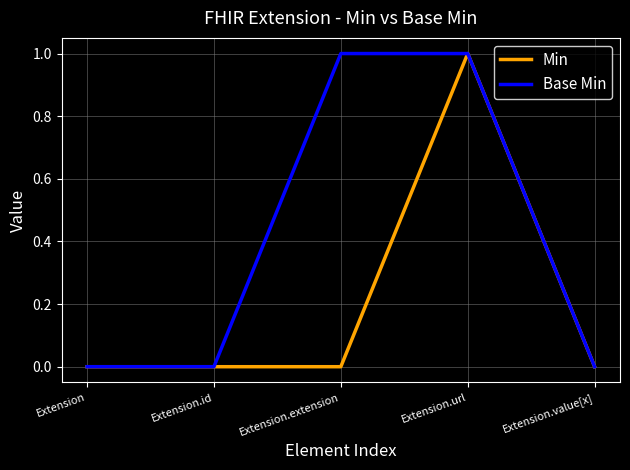

Is the value of Base Min at Extension.url greater than the value of Min at Extension.extension?

Yes